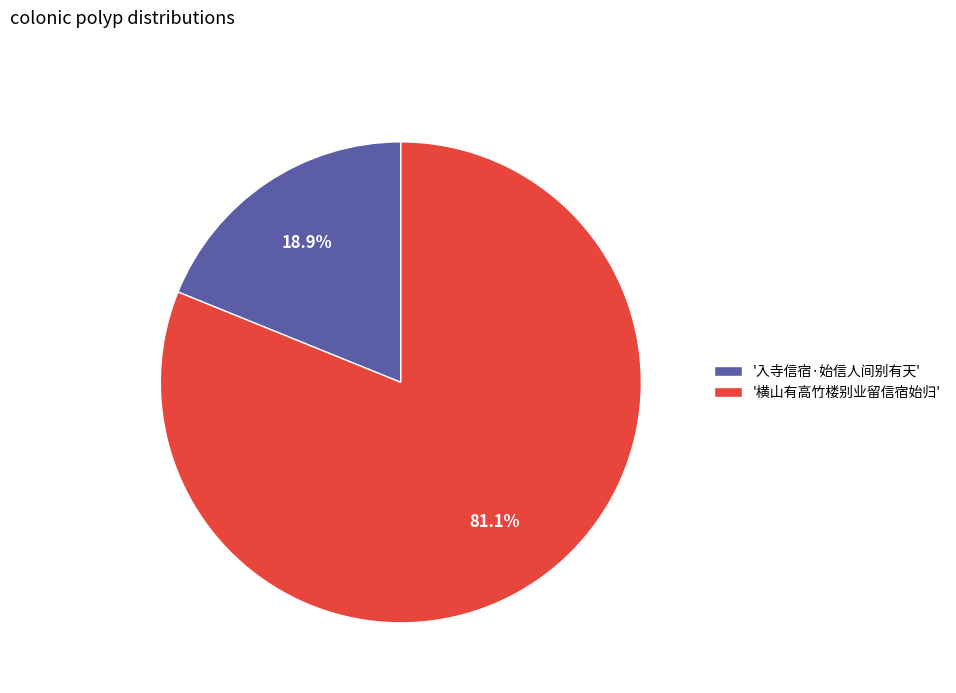

What is the smallest slice in the pie chart?

'入寺信宿·始信人间别有天'